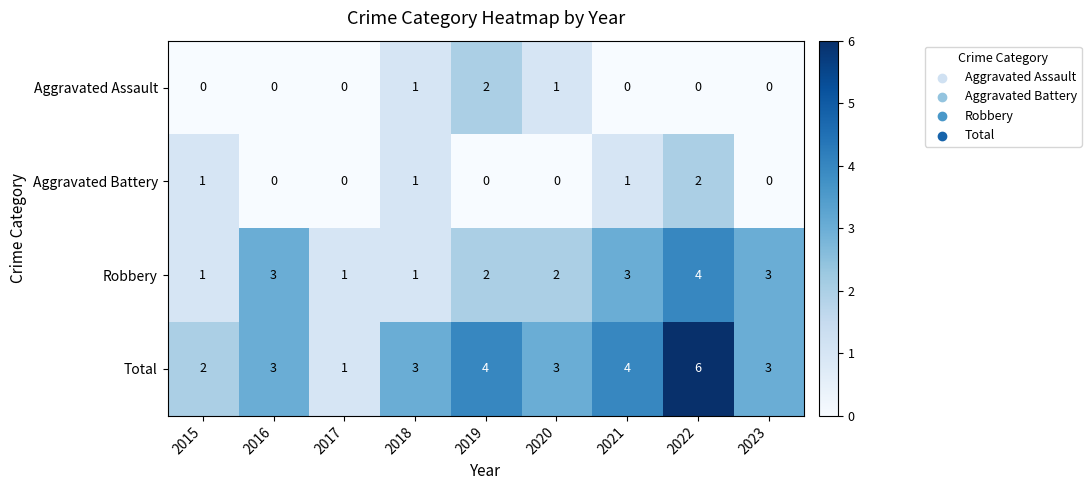

What is the difference between the maximum and minimum values in the Total series?

5